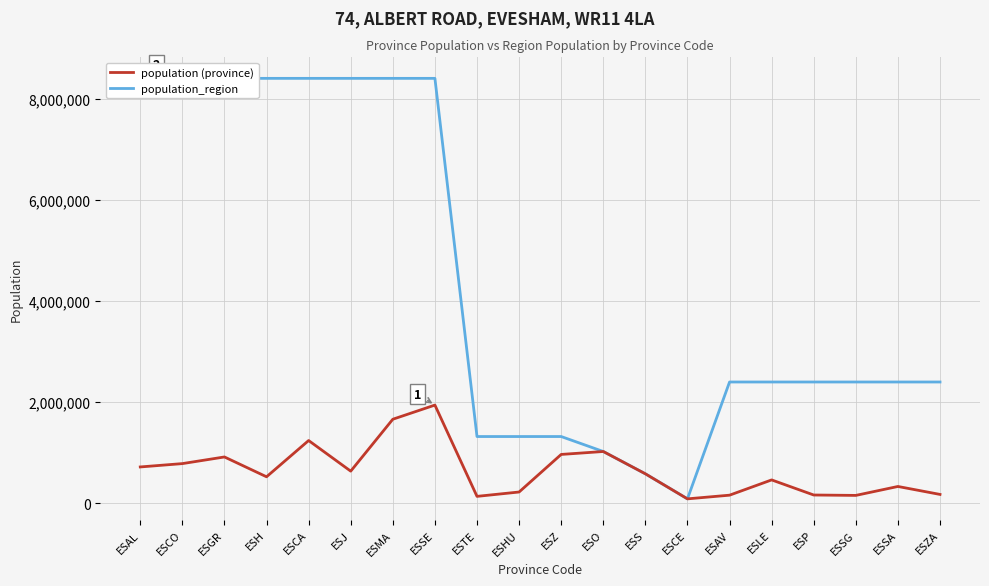

What is the spread (max minus min) of values at ESMA?

6752455